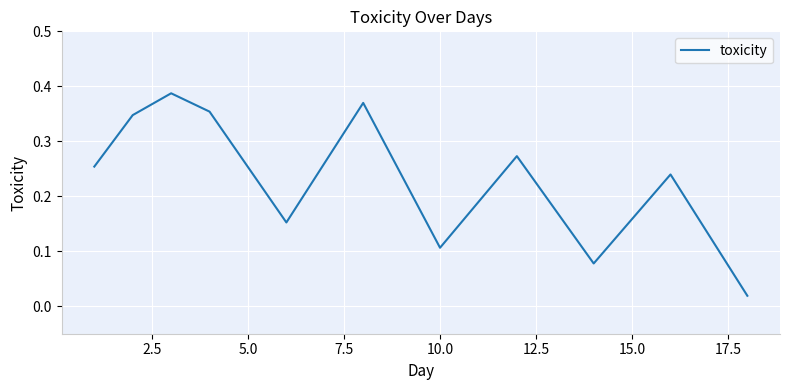

How many points are lower than both their immediate neighbors (excluding endpoints)?

3